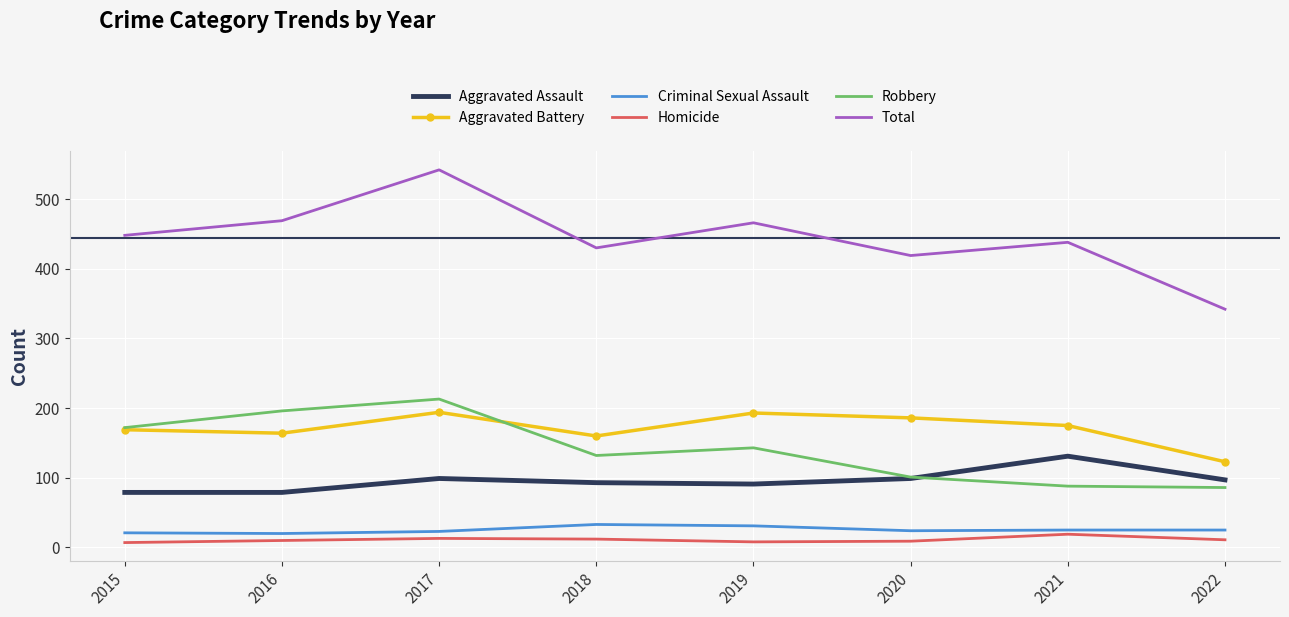

The Homicide series shows 13 at 2017. True or false?

True